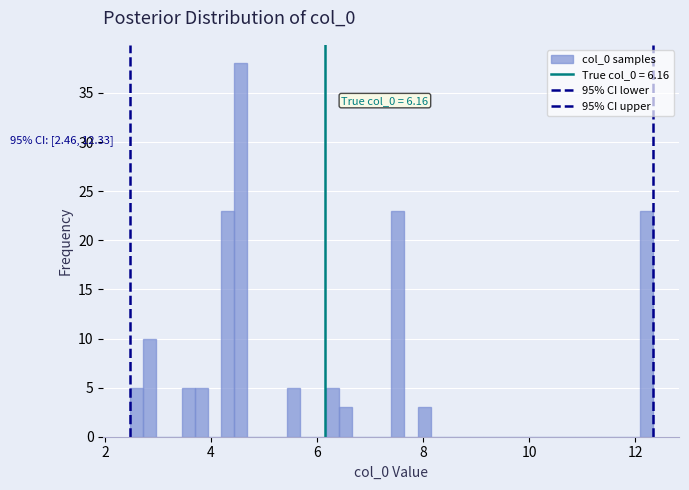

Around what value on the x-axis is the tallest bar? Give the approximate position of its centre, as read against the axis.

4.6